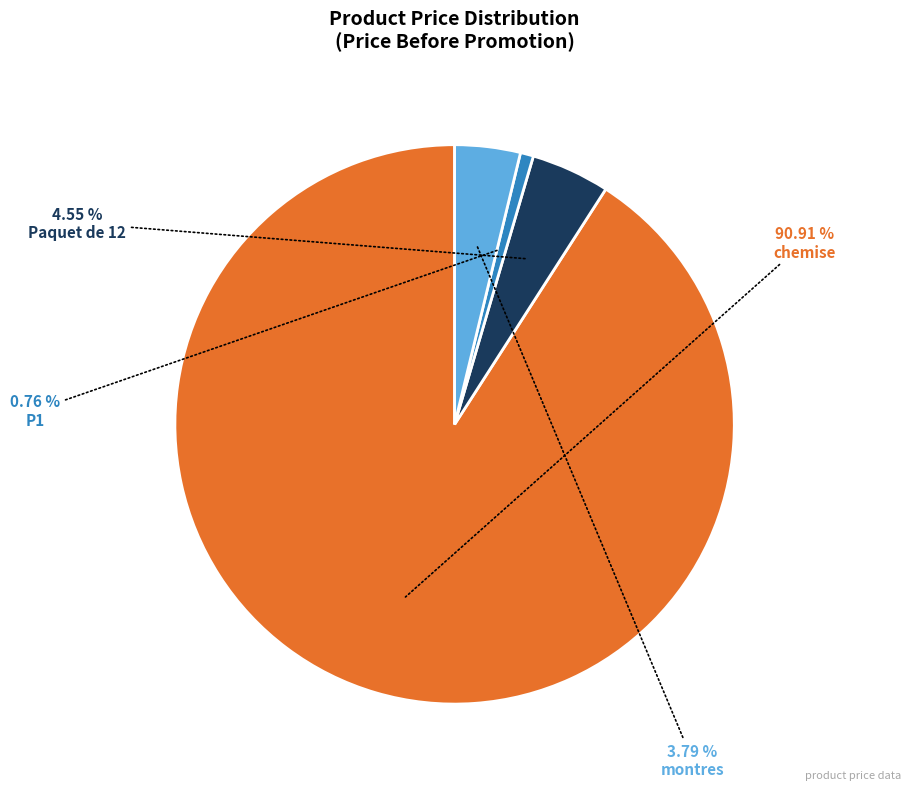

Which slice is the largest?

chemise